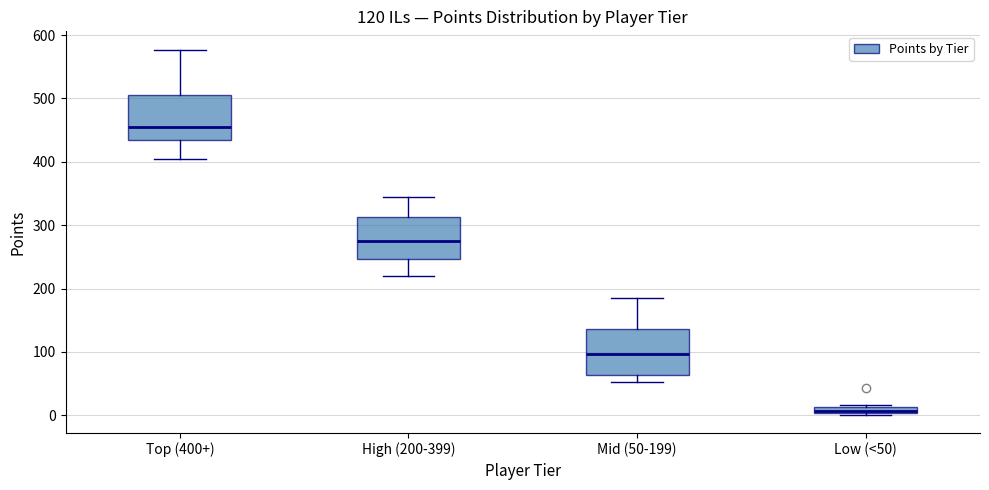

Which box's median line is the highest?

Top (400+)